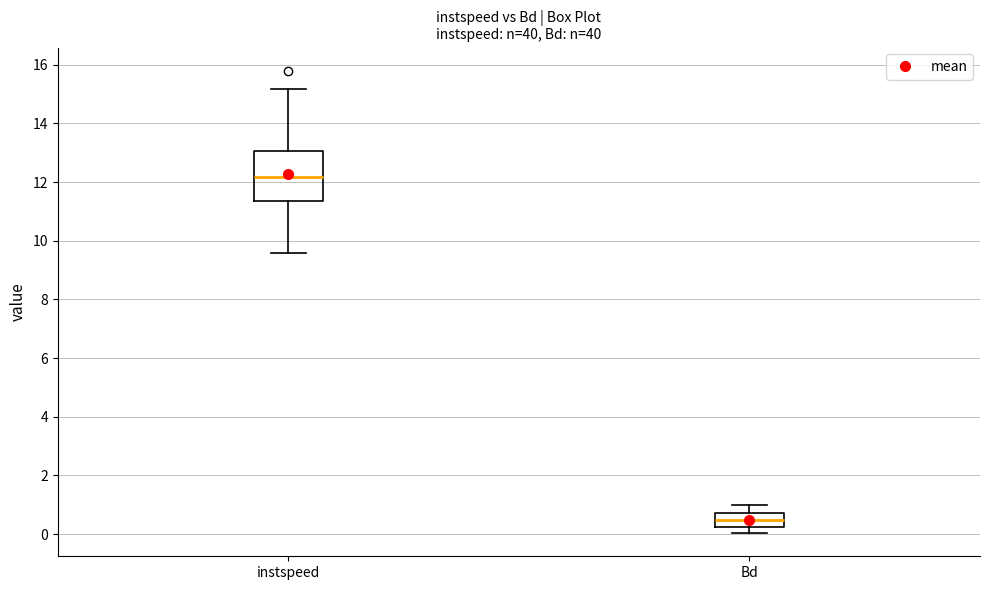

Where is the lower edge of the box for instspeed on the y-axis? The values are not printed on the chart, so give them approximately, as read against the axis.

11.4